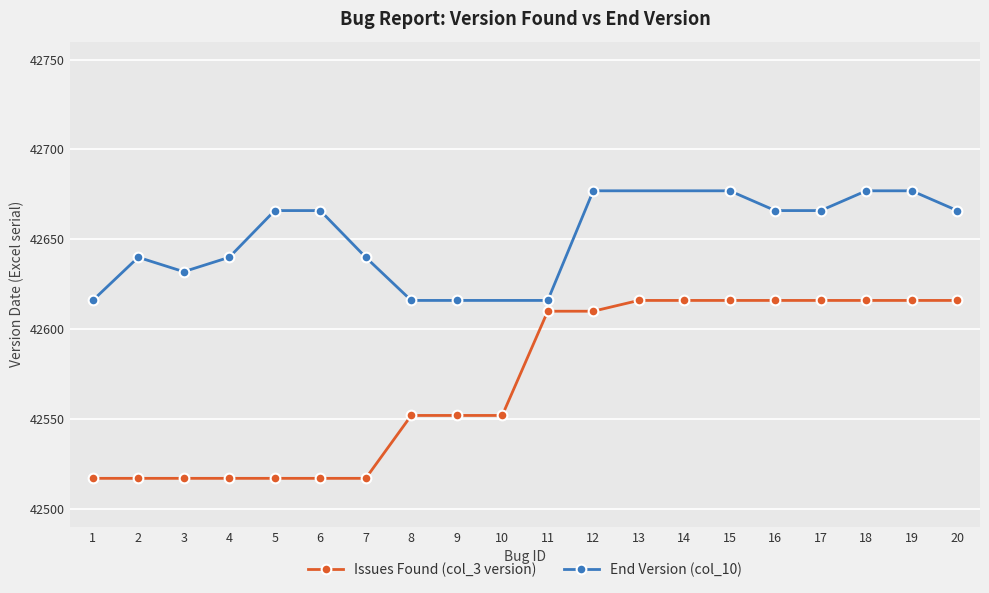

Which category has the lowest value across all series?

1